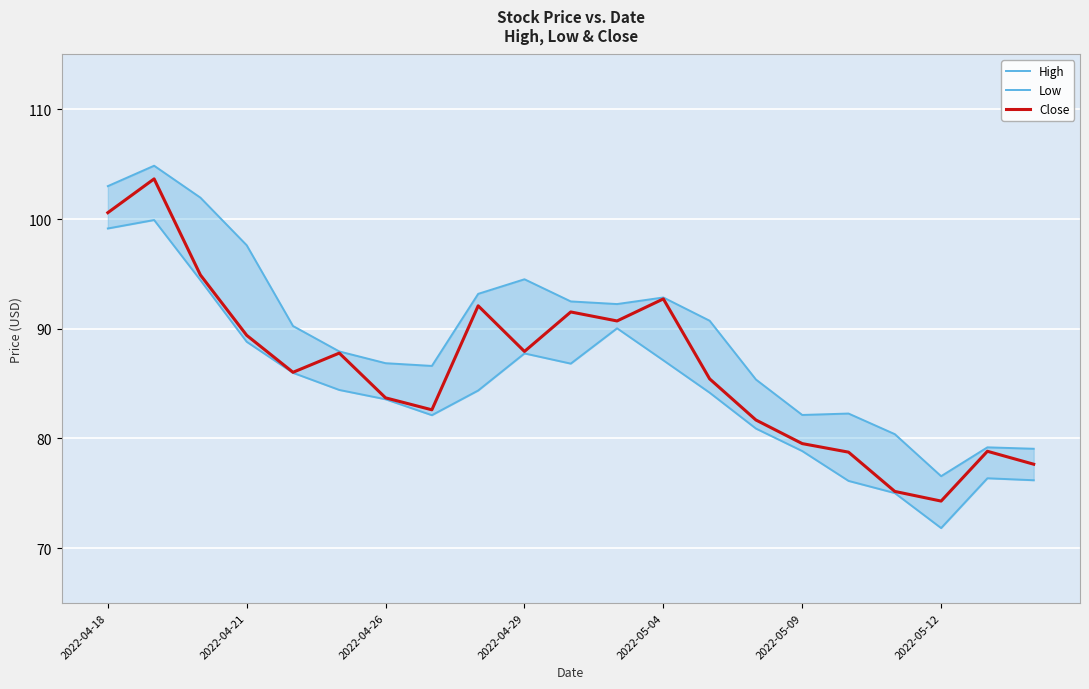

How many data points in Close are above 86?

11